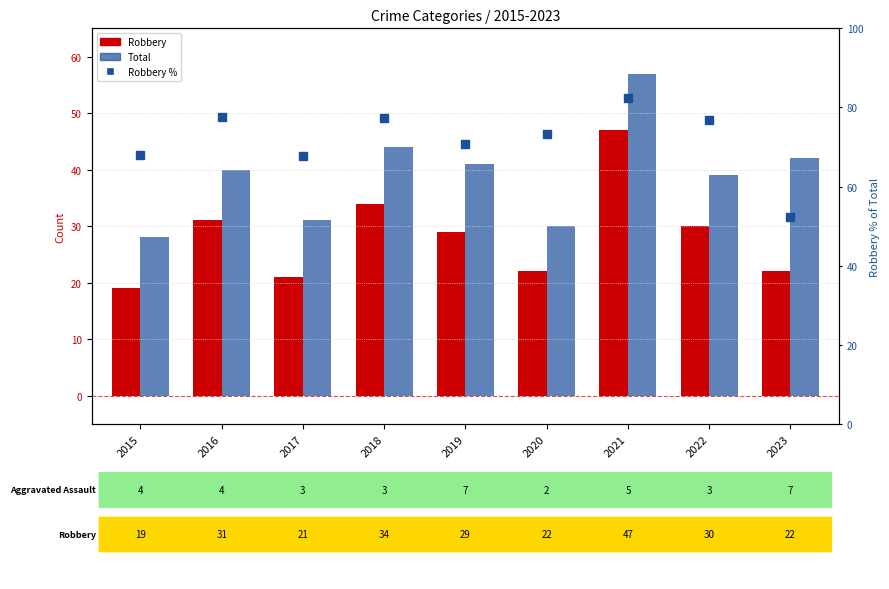

What is the value of the Robbery % bar at the 9th from the left?

52.4